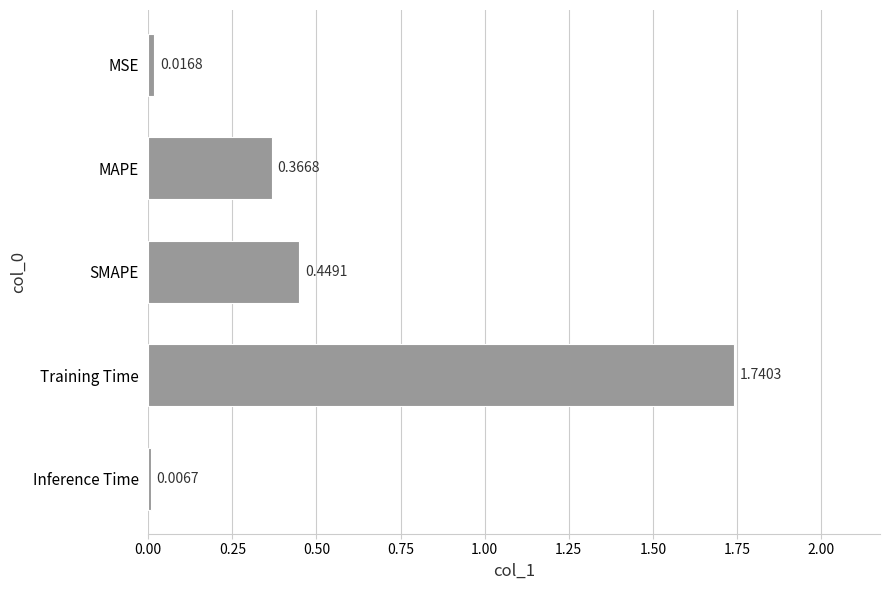

Between SMAPE and MSE, which is larger?

SMAPE